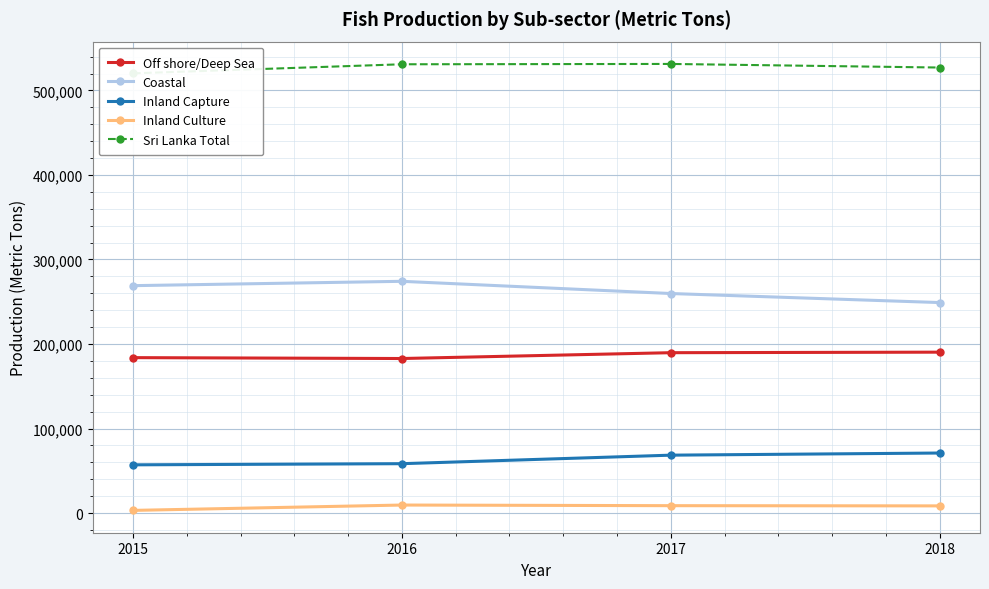

Where is Off shore/Deep Sea nearest to the value 186590?

2015